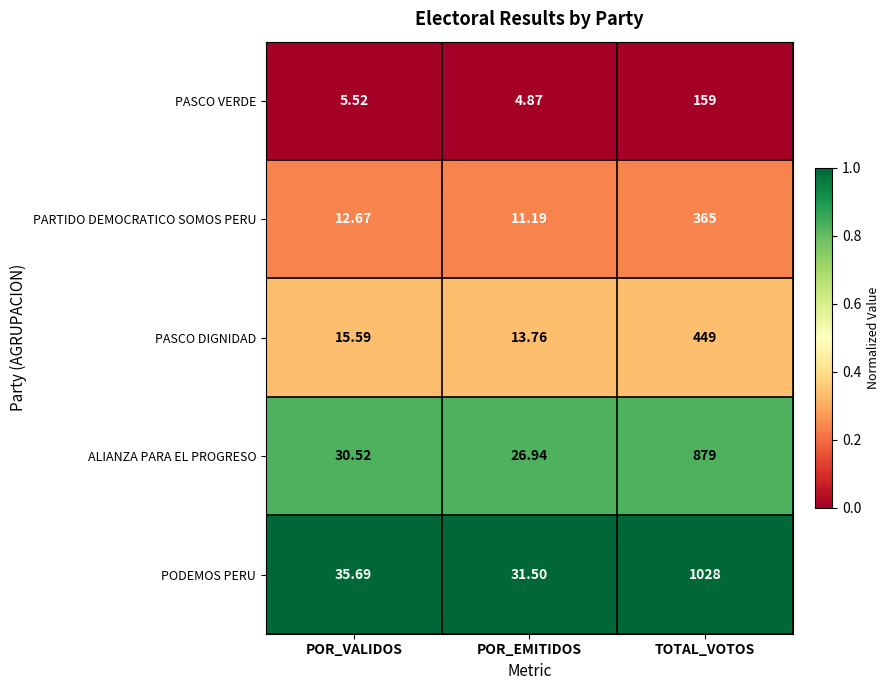

What is the spread (max minus min) of values at POR_VALIDOS?

30.2